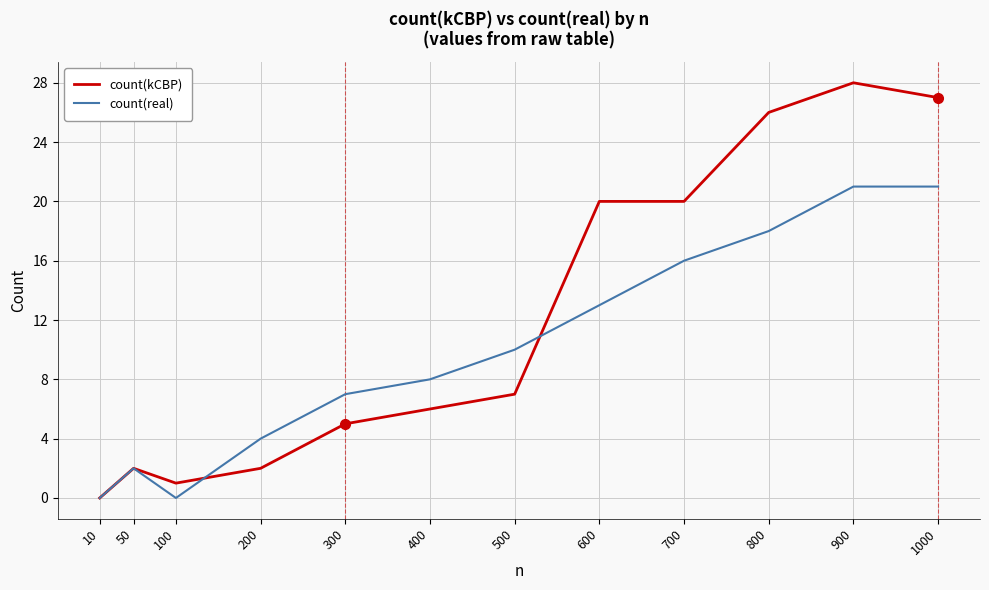

Which series has the widest spread of values?

count(kCBP)